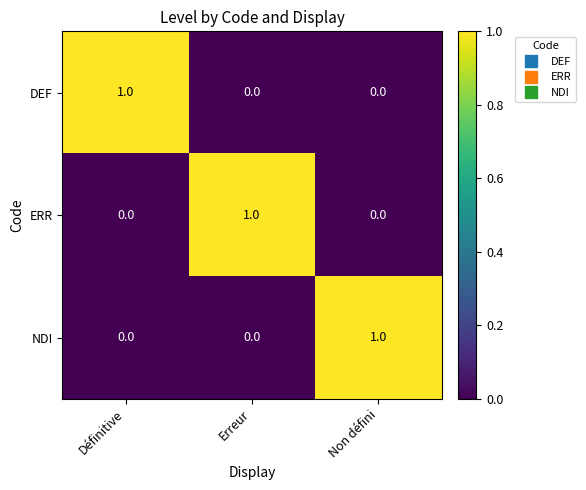

At how many categories does at least one series exceed 0?

3